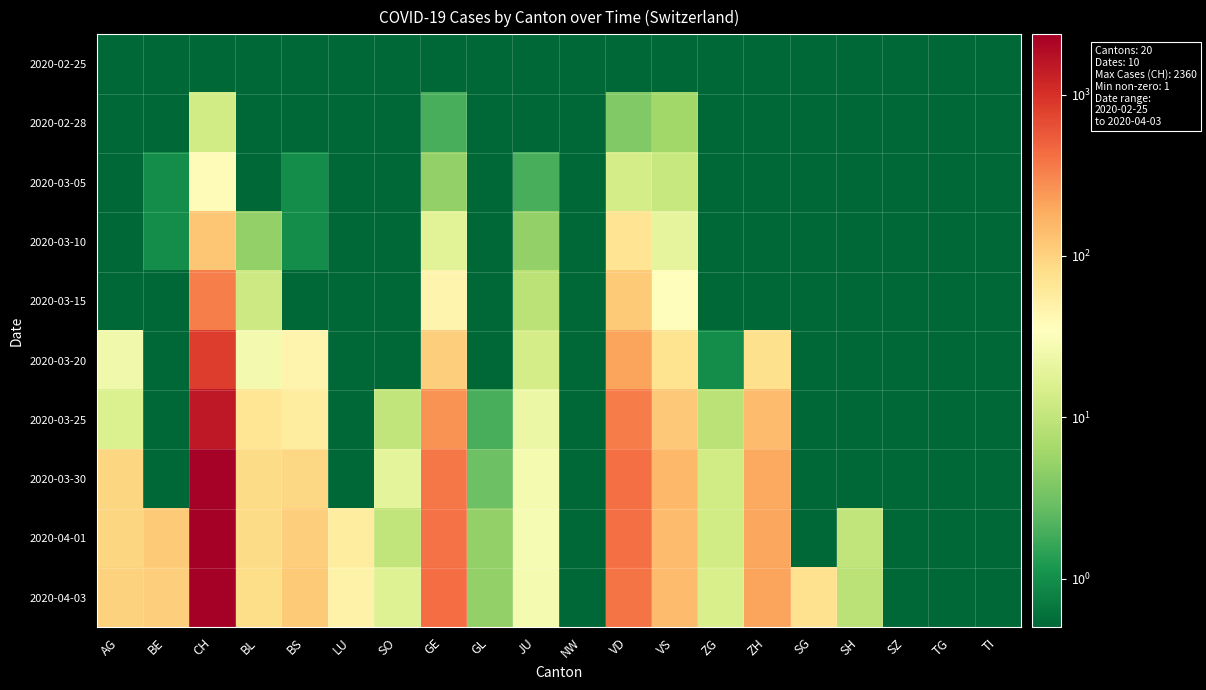

Reading right to left, list all the values displayed in this chart.

2020-02-25: TI=0.1	TG=0.1	SZ=0.1	SH=0.1	SG=0.1	ZH=0.1	ZG=0.1	VS=0.1	VD=0.1	NW=0.1	JU=0.1	GL=0.1	GE=0.1	SO=0.1	LU=0.1	BS=0.1	BL=0.1	CH=0.1	BE=0.1	AG=0.1
2020-02-28: TI=0.1	TG=0.1	SZ=0.1	SH=0.1	SG=0.1	ZH=0.1	ZG=0.1	VS=6.0	VD=4.0	NW=0.1	JU=0.1	GL=0.1	GE=2.0	SO=0.1	LU=0.1	BS=0.1	BL=0.1	CH=13.0	BE=0.1	AG=0.1
2020-03-05: TI=0.1	TG=0.1	SZ=0.1	SH=0.1	SG=0.1	ZH=0.1	ZG=0.1	VS=11.0	VD=14.0	NW=0.1	JU=2.0	GL=0.1	GE=5.0	SO=0.1	LU=0.1	BS=1.0	BL=0.1	CH=39.0	BE=1.0	AG=0.1
2020-03-10: TI=0.1	TG=0.1	SZ=0.1	SH=0.1	SG=0.1	ZH=0.1	ZG=0.1	VS=20.0	VD=69.0	NW=0.1	JU=5.0	GL=0.1	GE=18.0	SO=0.1	LU=0.1	BS=1.0	BL=5.0	CH=123.0	BE=1.0	AG=0.1
2020-03-15: TI=0.1	TG=0.1	SZ=0.1	SH=0.1	SG=0.1	ZH=0.1	ZG=0.1	VS=36.0	VD=115.0	NW=0.1	JU=9.0	GL=0.1	GE=46.0	SO=0.1	LU=0.1	BS=0.1	BL=12.0	CH=340.0	BE=0.1	AG=0.1
2020-03-20: TI=0.1	TG=0.1	SZ=0.1	SH=0.1	SG=0.1	ZH=78.0	ZG=1.0	VS=73.0	VD=206.0	NW=0.1	JU=14.0	GL=0.1	GE=109.0	SO=0.1	LU=0.1	BS=45.0	BL=27.0	CH=843.0	BE=0.1	AG=25.0
2020-03-25: TI=0.1	TG=0.1	SZ=0.1	SH=0.1	SG=0.1	ZH=146.0	ZG=9.0	VS=119.0	VD=350.0	NW=0.1	JU=23.0	GL=2.0	GE=258.0	SO=10.0	LU=0.1	BS=58.0	BL=68.0	CH=1502.0	BE=0.1	AG=16.0
2020-03-30: TI=0.1	TG=0.1	SZ=0.1	SH=0.1	SG=0.1	ZH=197.0	ZG=13.0	VS=154.0	VD=410.0	NW=0.1	JU=28.0	GL=3.0	GE=382.0	SO=19.0	LU=0.1	BS=90.0	BL=86.0	CH=2218.0	BE=0.1	AG=94.0
2020-04-01: TI=0.1	TG=0.1	SZ=0.1	SH=10.0	SG=0.1	ZH=203.0	ZG=13.0	VS=147.0	VD=419.0	NW=0.1	JU=29.0	GL=5.0	GE=406.0	SO=10.0	LU=57.0	BS=108.0	BL=86.0	CH=2321.0	BE=115.0	AG=94.0
2020-04-03: TI=0.1	TG=0.1	SZ=0.1	SH=9.0	SG=75.0	ZH=207.0	ZG=15.0	VS=147.0	VD=395.0	NW=0.1	JU=28.0	GL=5.0	GE=424.0	SO=17.0	LU=49.0	BS=115.0	BL=82.0	CH=2360.0	BE=109.0	AG=100.0